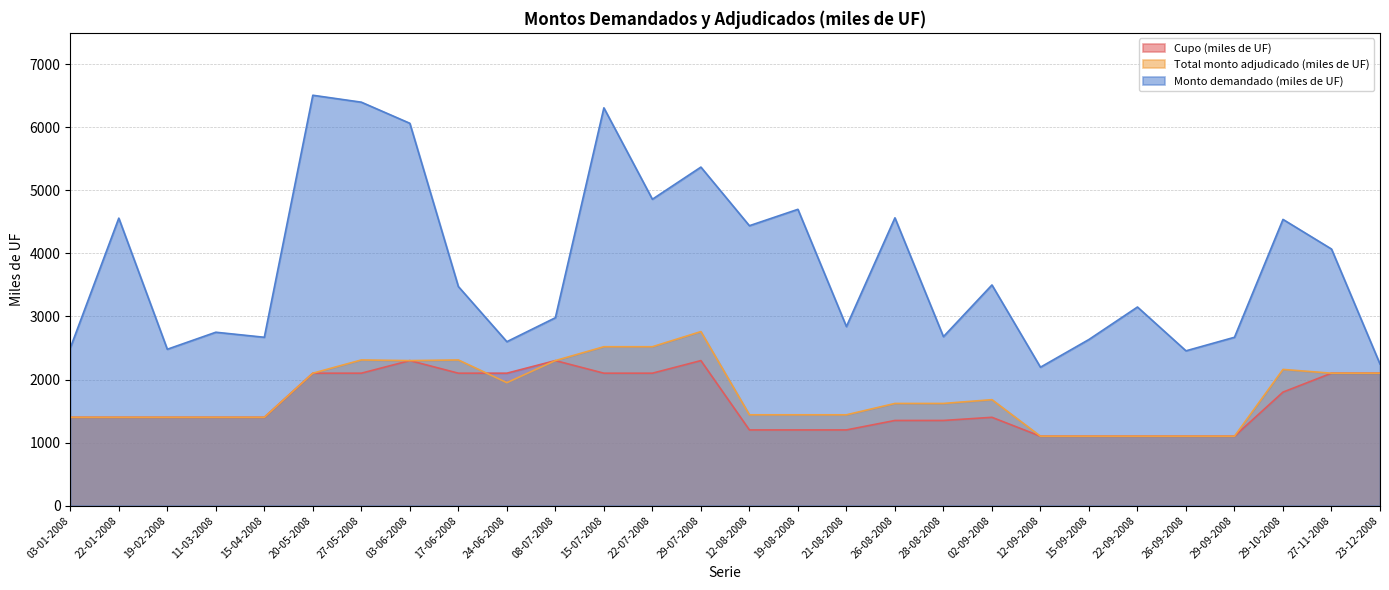

Rank the series by their maximum value, from lowest to highest.

Cupo (miles de UF), Total monto adjudicado (miles de UF), Monto demandado (miles de UF)